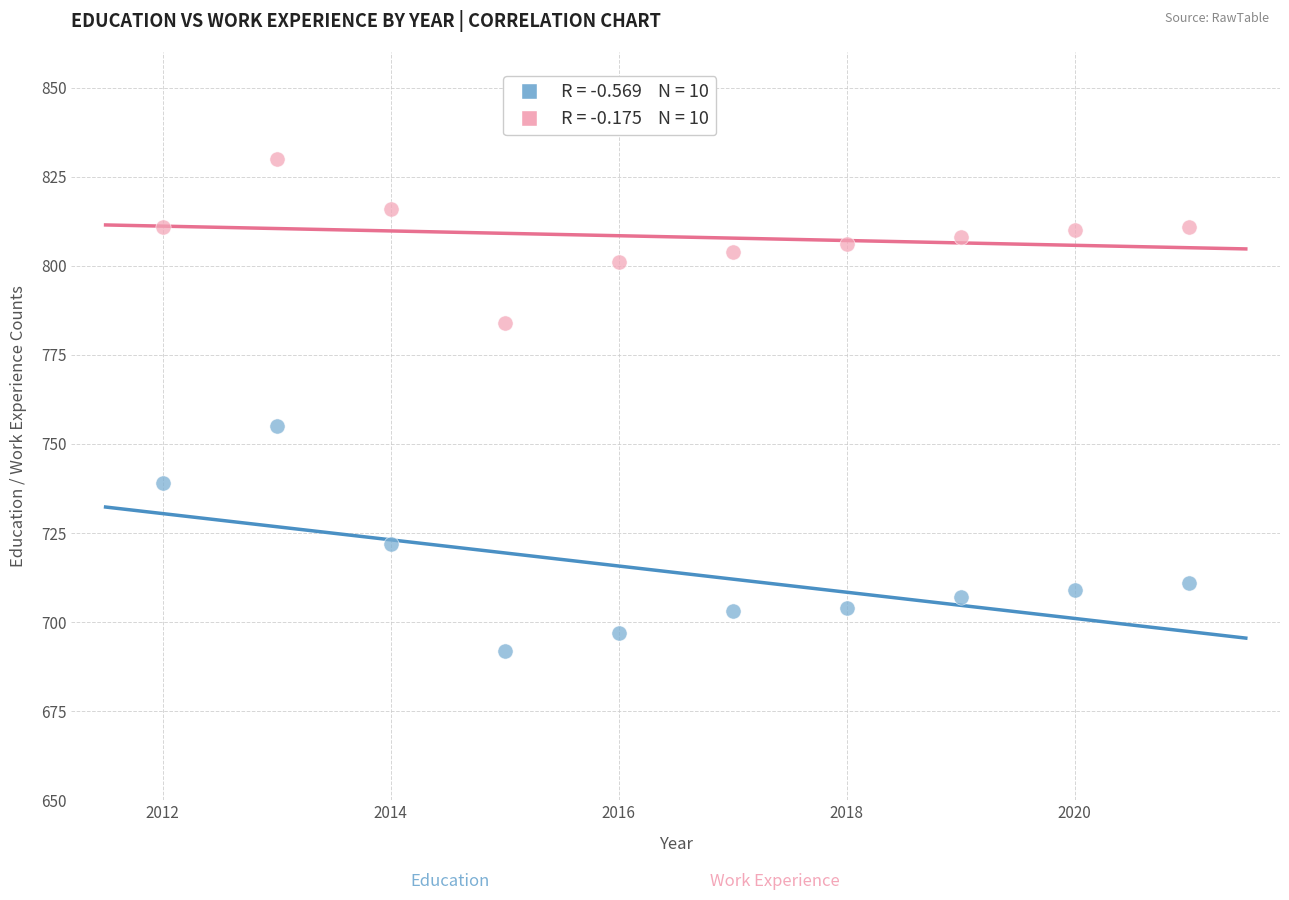

Across all series, what Y value is closest to 761?

755